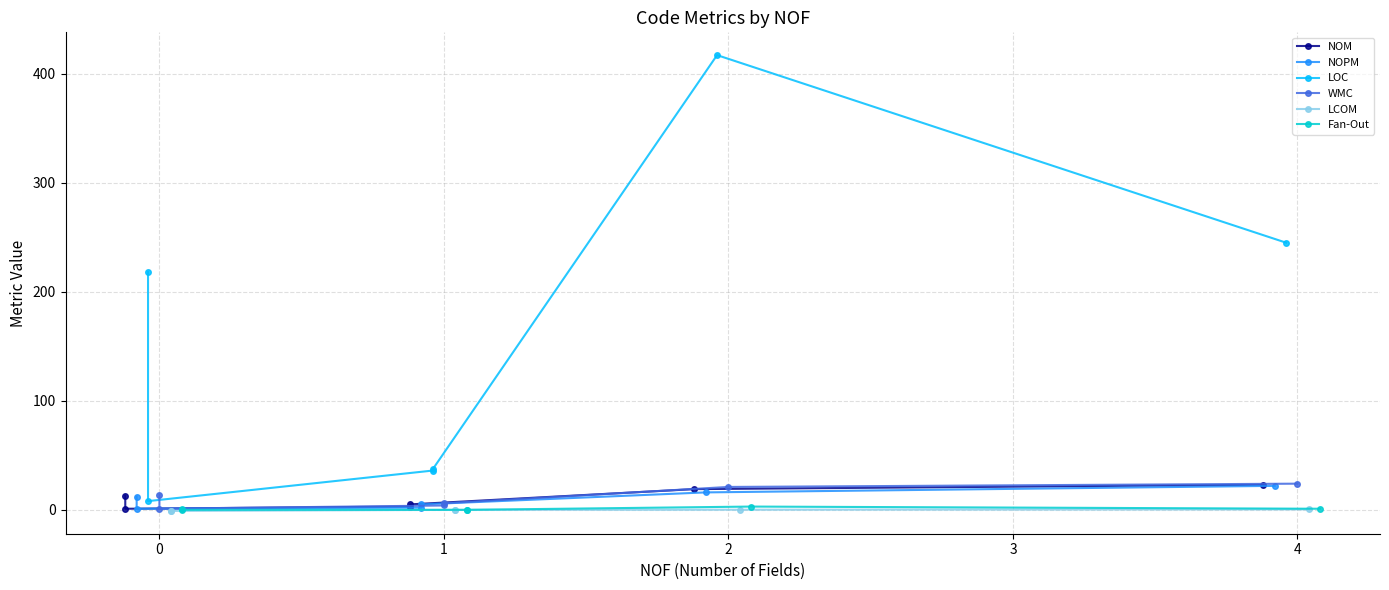

Which series has the largest total across all categories?

LOC